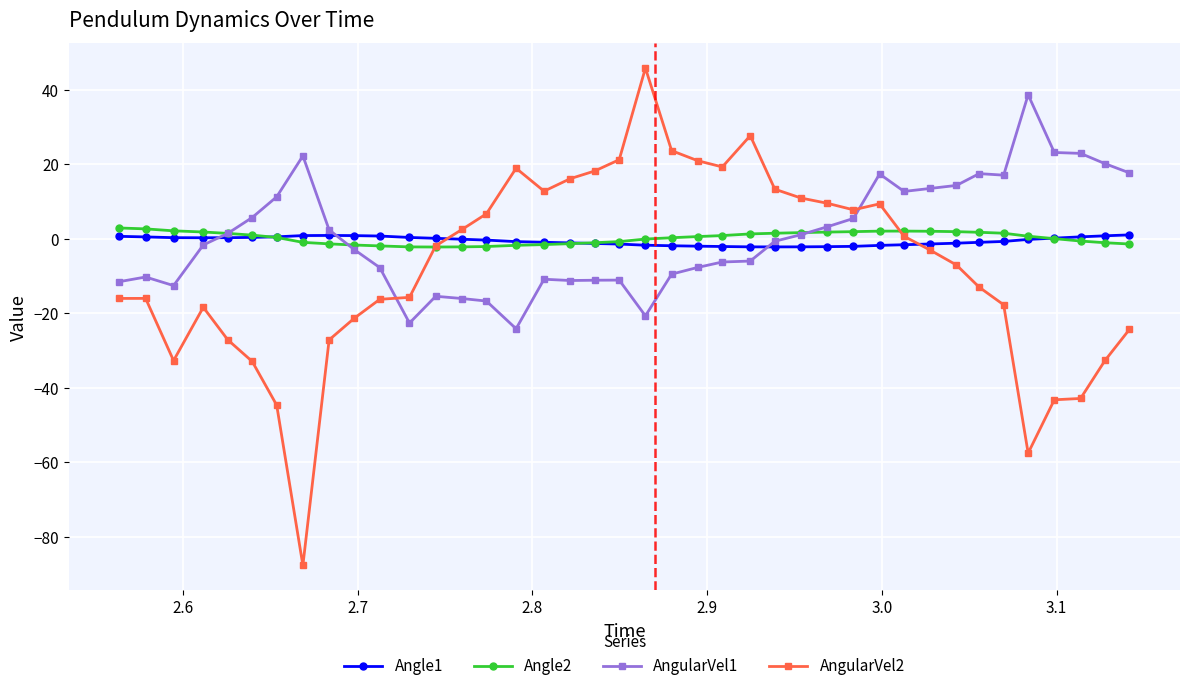

What is the lowest value of the AngularVel1 series?

-24.2